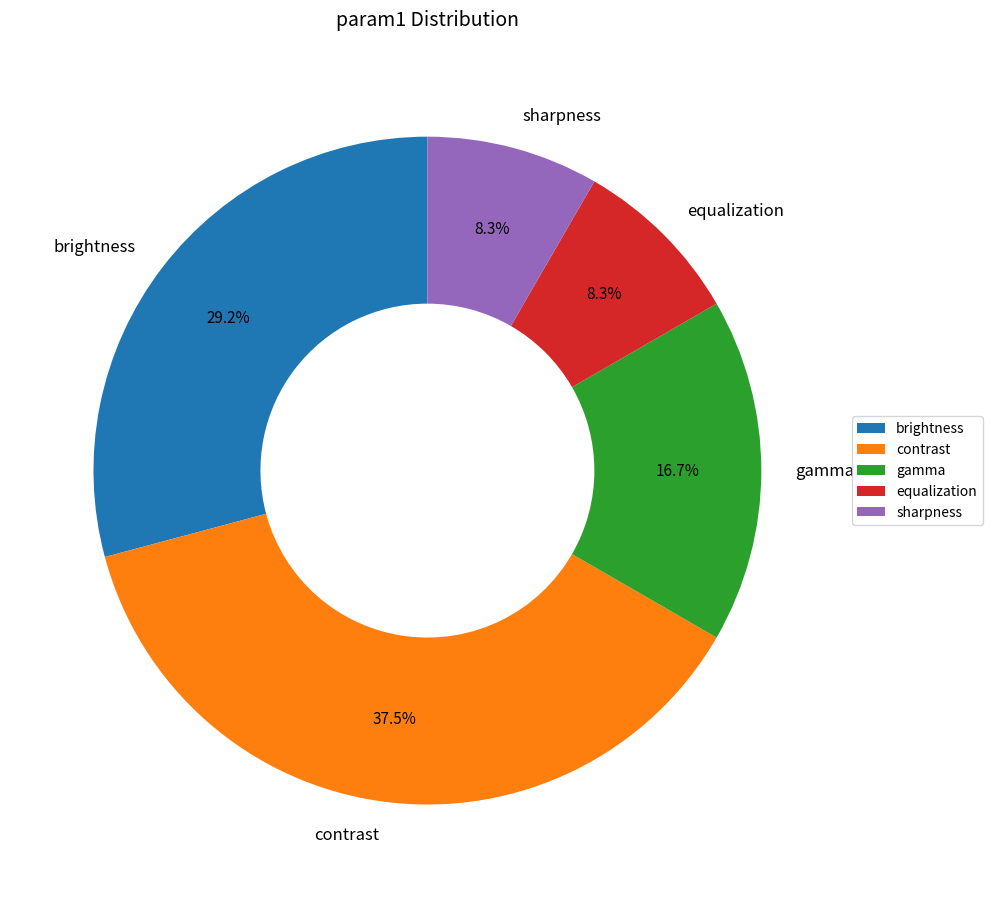

How much of the chart is everything except brightness?

70.8%